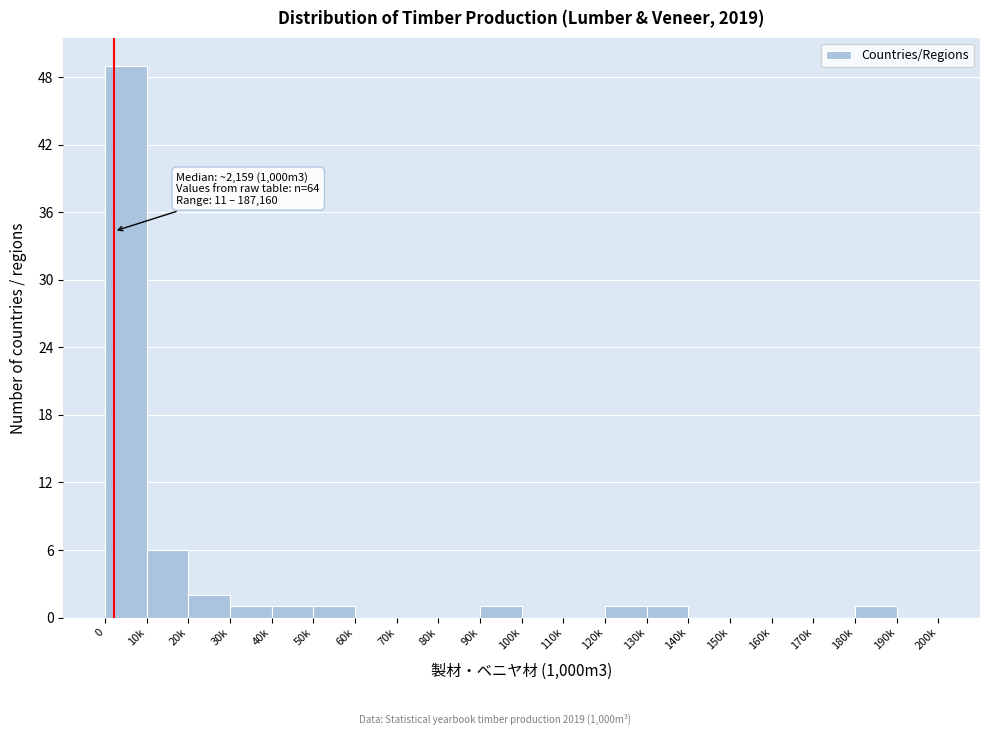

Reading right to left, transcribe all the data shown in this chart.

190k=0	180k=1	170k=0	160k=0	150k=0	140k=0	130k=1	120k=1	110k=0	100k=0	90k=1	80k=0	70k=0	60k=0	50k=1	40k=1	30k=1	20k=2	10k=6	0=49